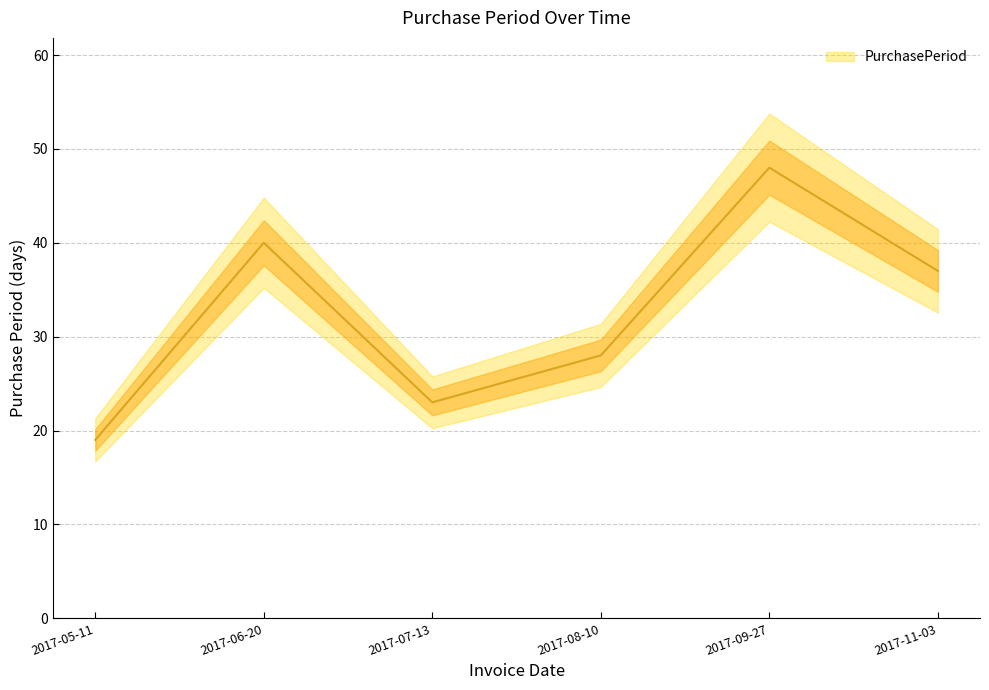

Count the values in the range 23 to 40.

4